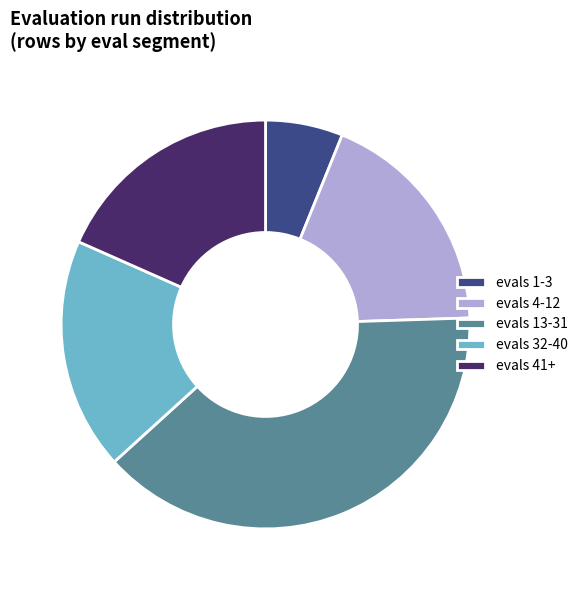

Is there a majority slice in this chart?

No